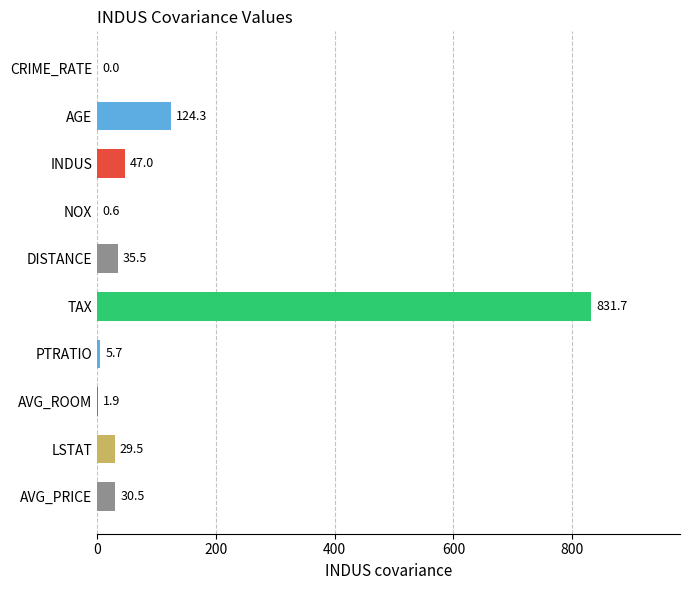

The value at PTRATIO is 5.7. True or false?

True